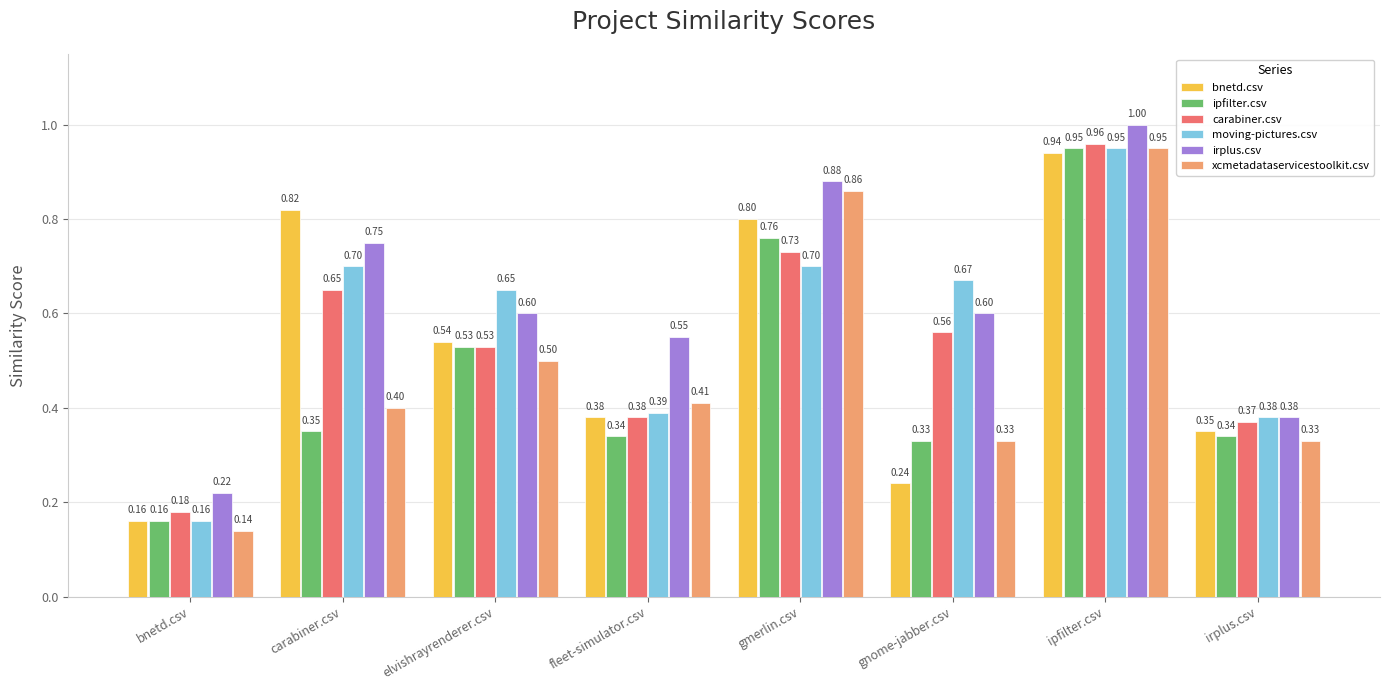

True or false: ipfilter.csv has a value of 0.5 at elvishrayrenderer.csv.

True